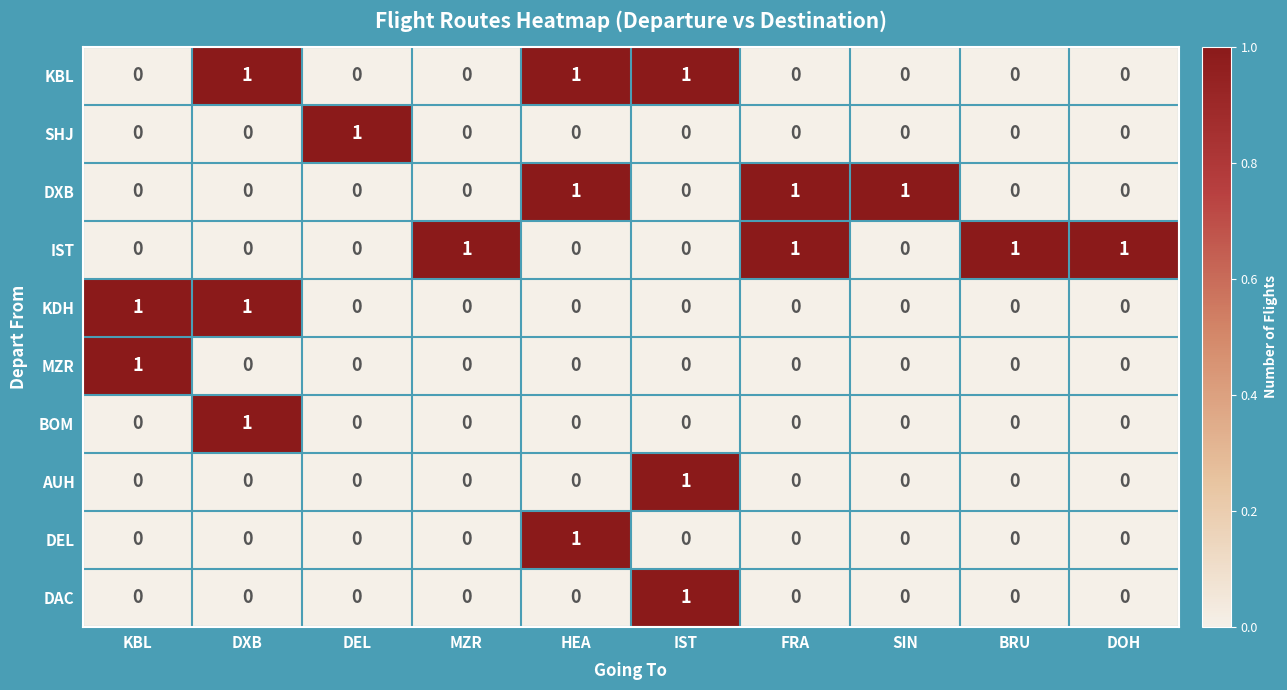

True or false: SHJ has a value of 0 at DOH.

True